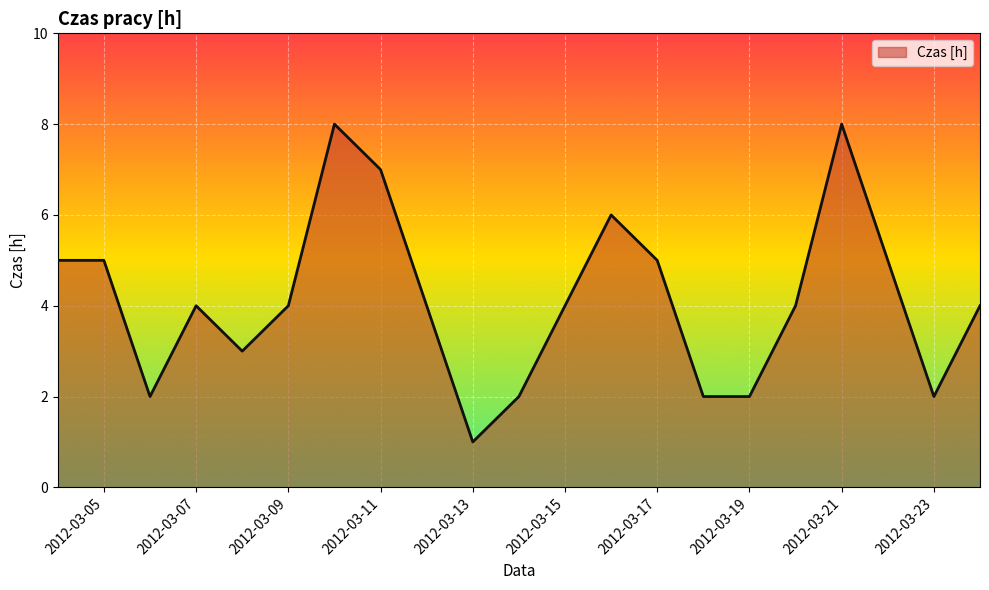

What is the difference between the maximum and minimum values?

7